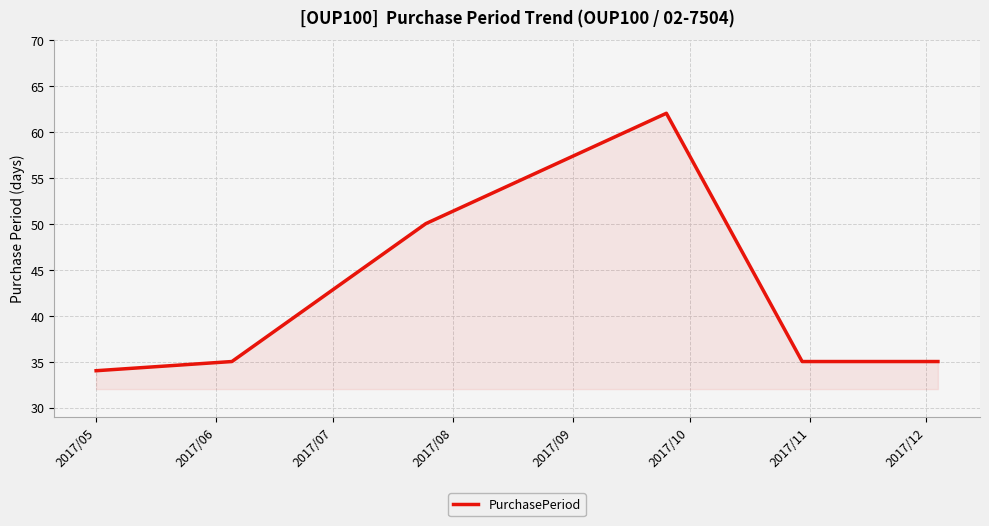

What is the minimum value shown in the chart?

34